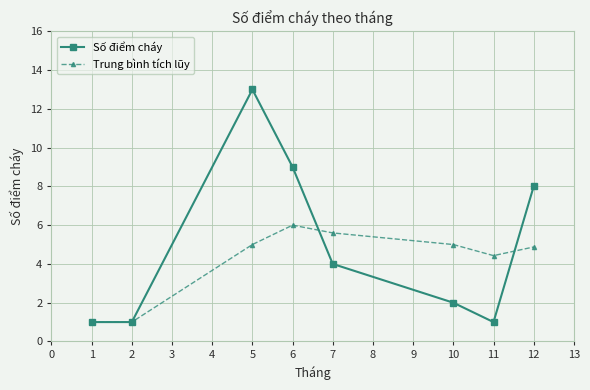

Reading left to right, extract all data points from this chart.

Số điểm cháy: 1.0	1.0	13.0	9.0	4.0	2.0	1.0	8.0
Trung bình tích lũy: 1.0	1.0	5.0	6.0	5.6	5.0	4.4	4.9